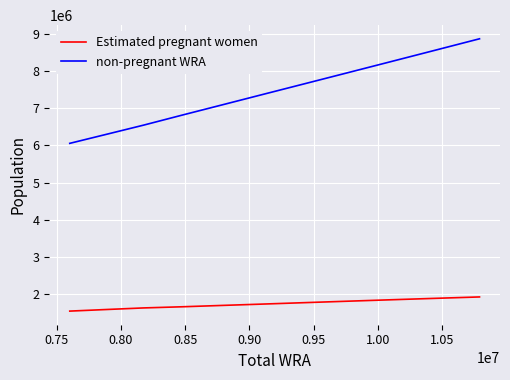

Which series has the largest total across all categories?

non-pregnant WRA